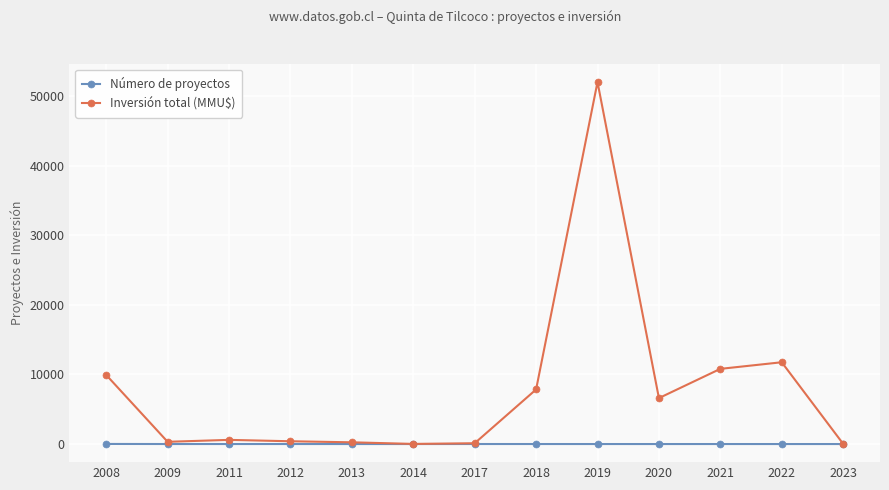

List the series in order of their peak value, lowest first.

Número de proyectos, Inversión total (MMU$)